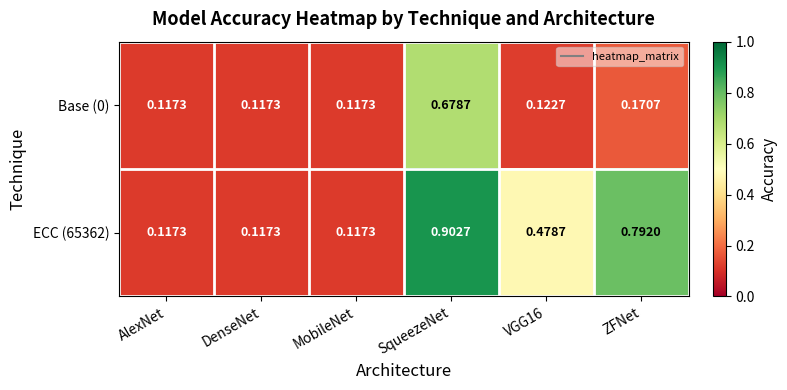

At how many categories does at least one series exceed 0?

6